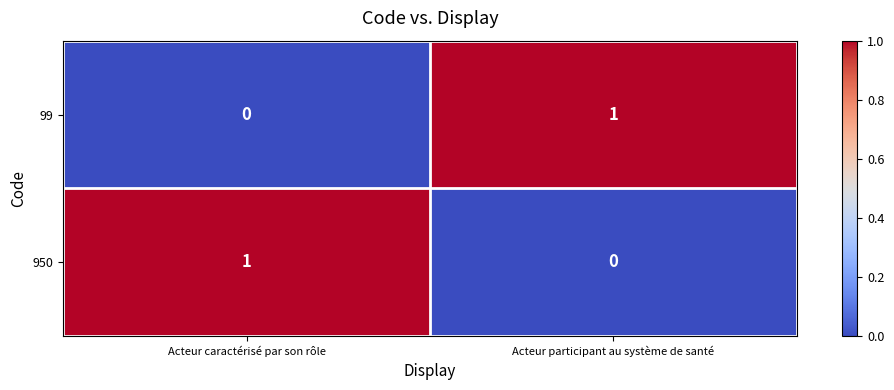

Reading left to right, extract all data points from this chart.

99: Acteur caractérisé par son rôle=0	Acteur participant au système de santé=1
950: Acteur caractérisé par son rôle=1	Acteur participant au système de santé=0